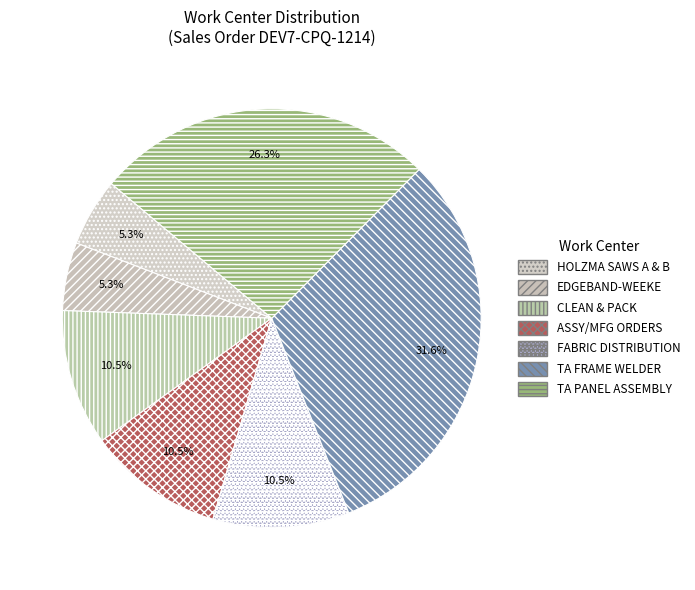

How many slices are in this pie chart?

7